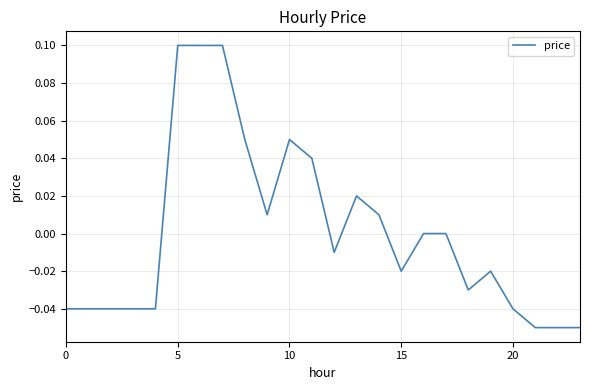

At which category does the data reach its first local valley?

9